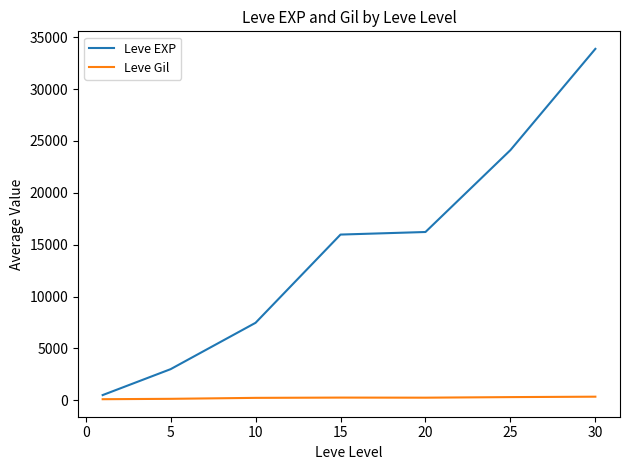

Which series has the largest total across all categories?

Leve EXP